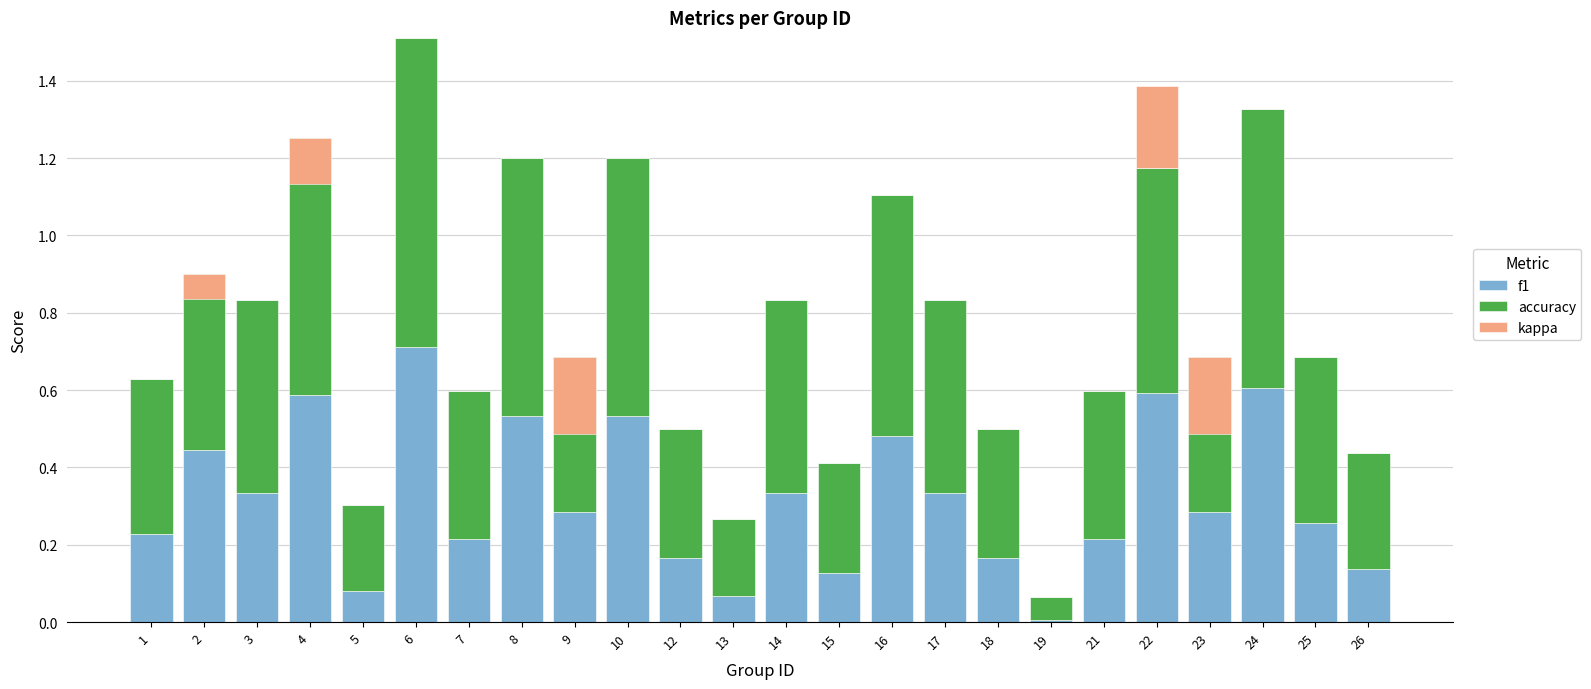

What is the approximate value of accuracy at 24?

0.7